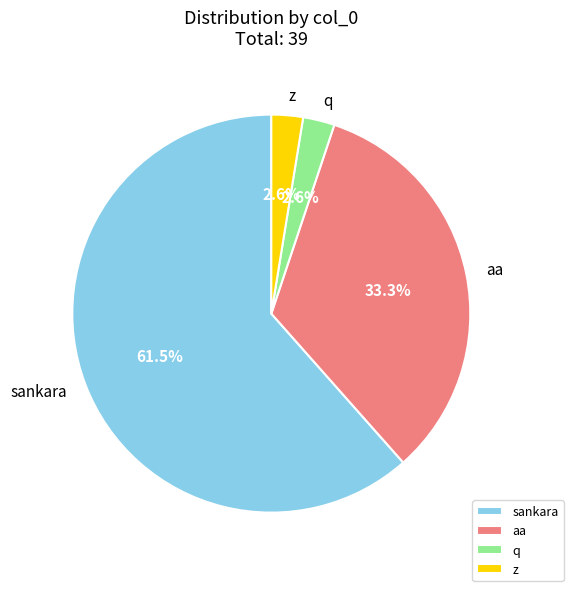

Combined, do sankara and z account for over 50%?

Yes